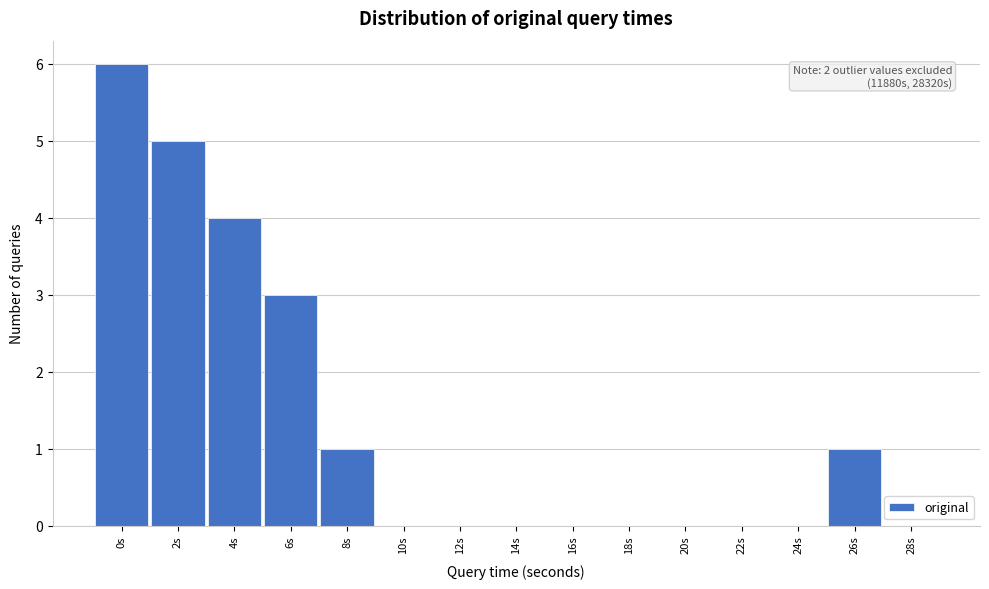

Reading right to left, list all the values displayed in this chart.

28s=0	26s=1	24s=0	22s=0	20s=0	18s=0	16s=0	14s=0	12s=0	10s=0	8s=1	6s=3	4s=4	2s=5	0s=6